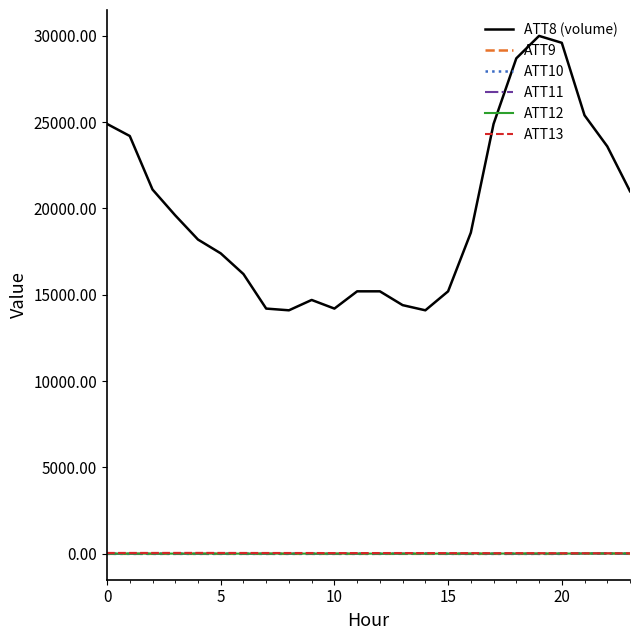

True or false: ATT10 has more than 0 interior local peaks.

True